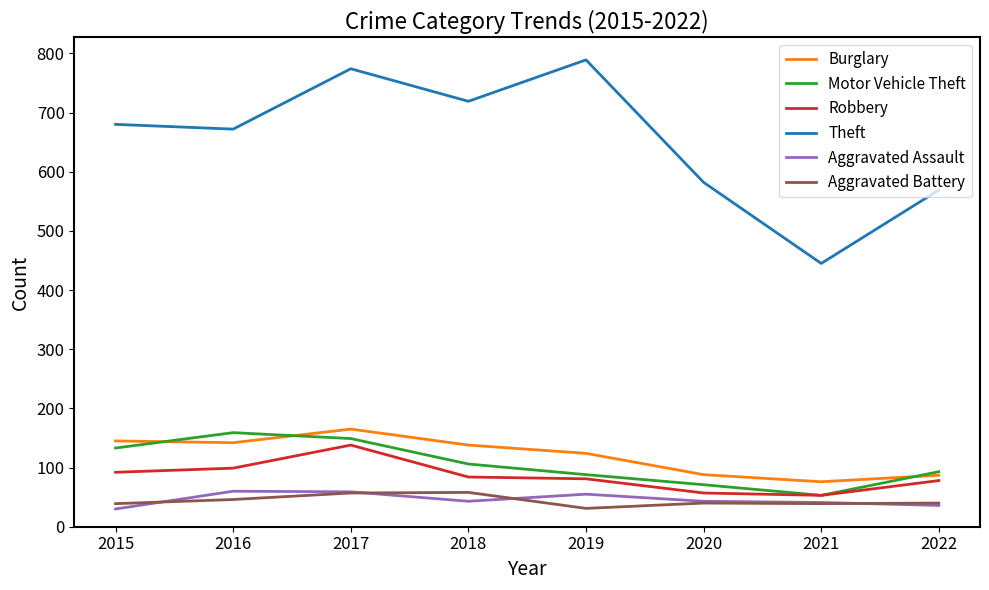

True or false: Aggravated Battery and Theft cross at least once.

False